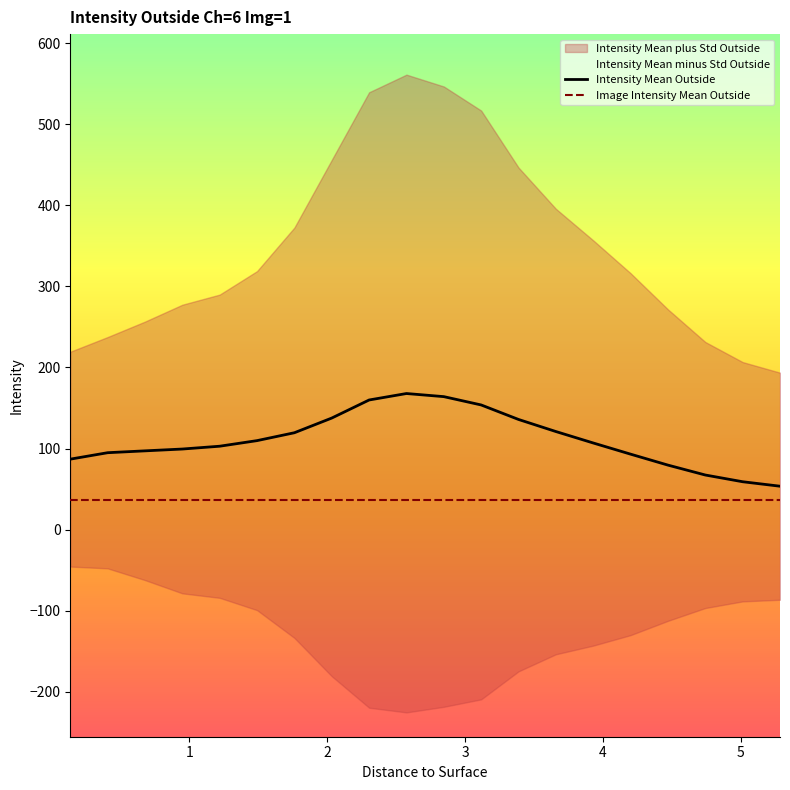

What is the lowest value of the Intensity Mean Outside series?

53.5